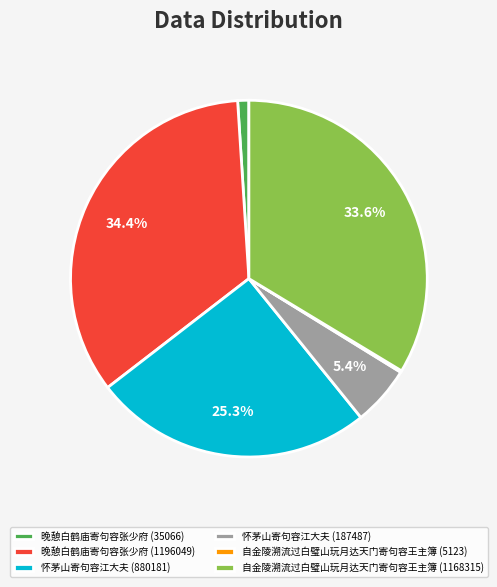

Which category has the biggest portion of the pie?

晚憩白鹤庙寄句容张少府 (1196049)